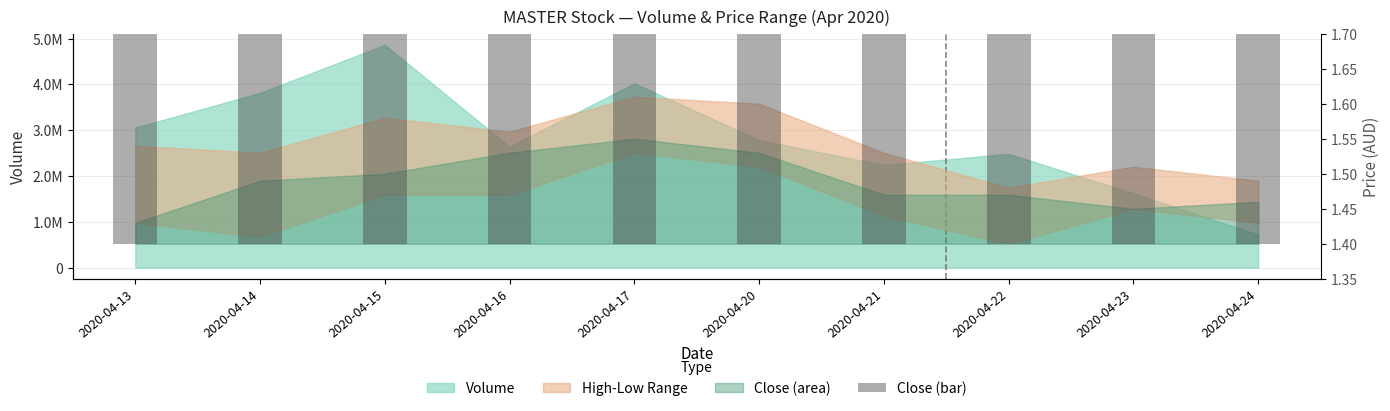

What is the difference between the maximum and minimum values?

0.1